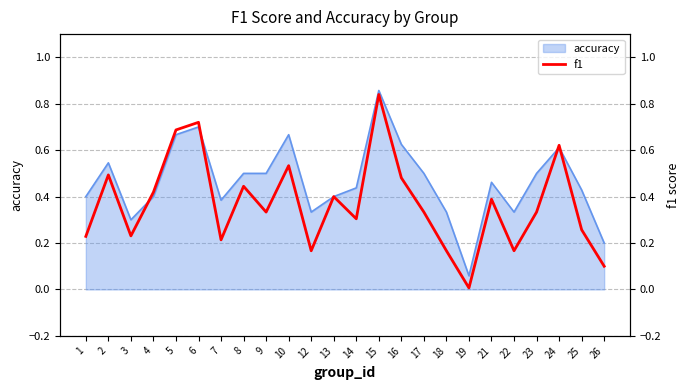

The chart shows a value of 0.1 at 14. True or false?

False